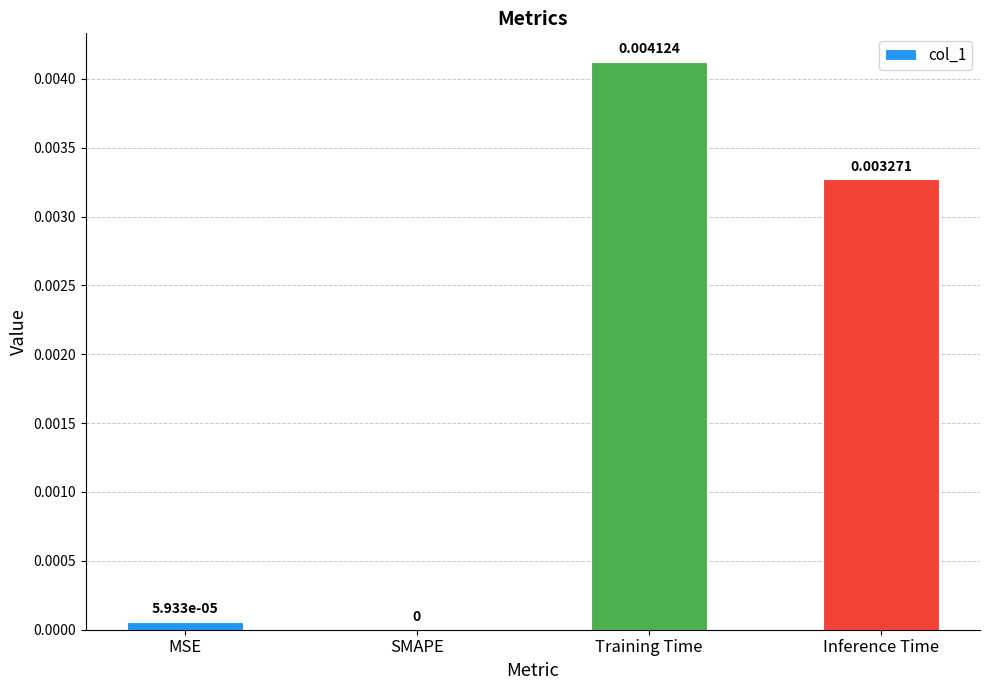

Are the bars horizontal?

No